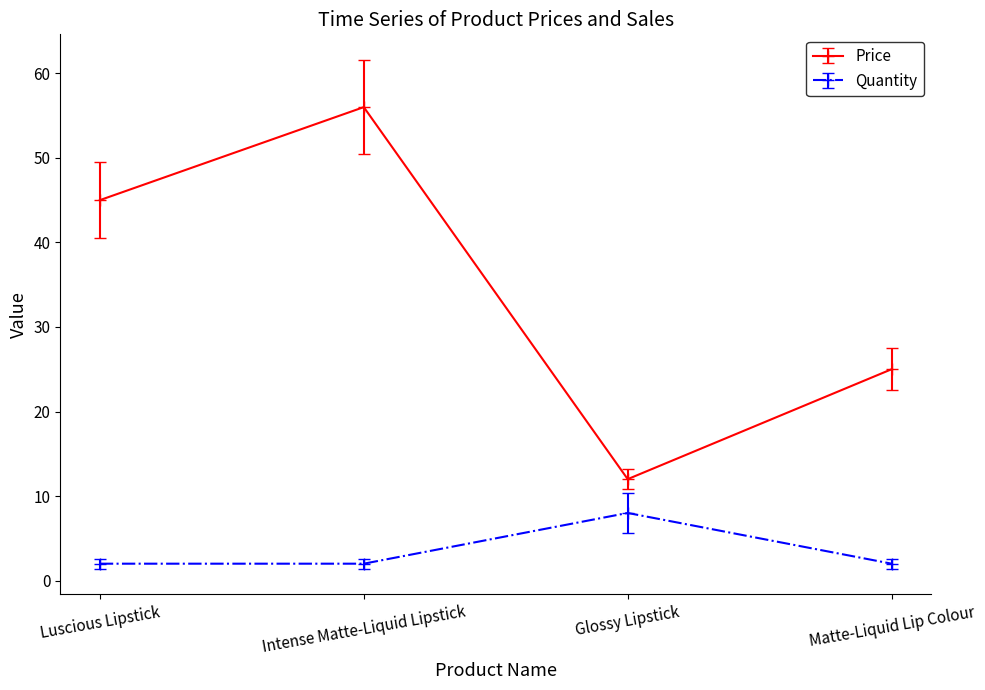

At which label is Price closest to 34?

Matte-Liquid Lip Colour